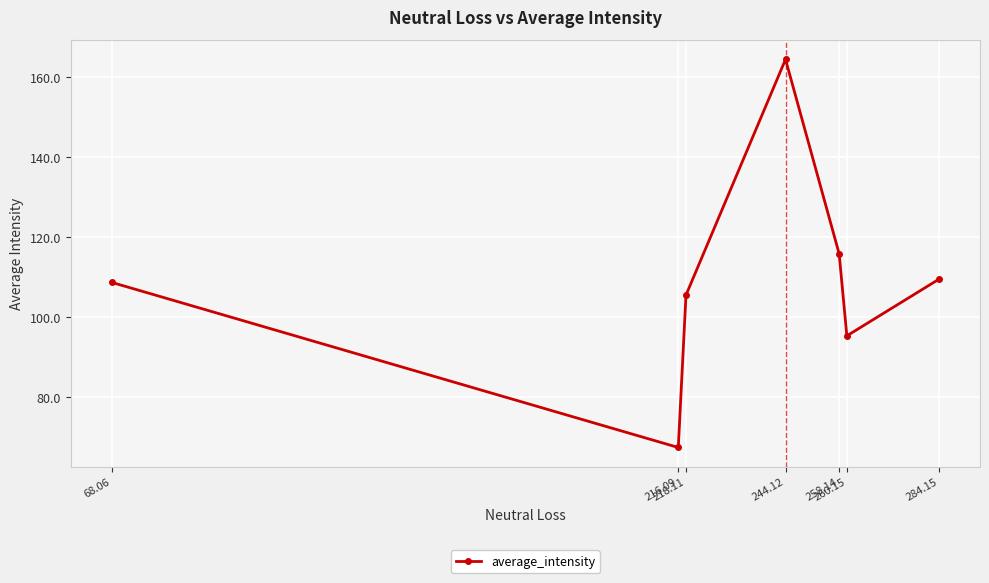

What is the sum of all values?

766.7